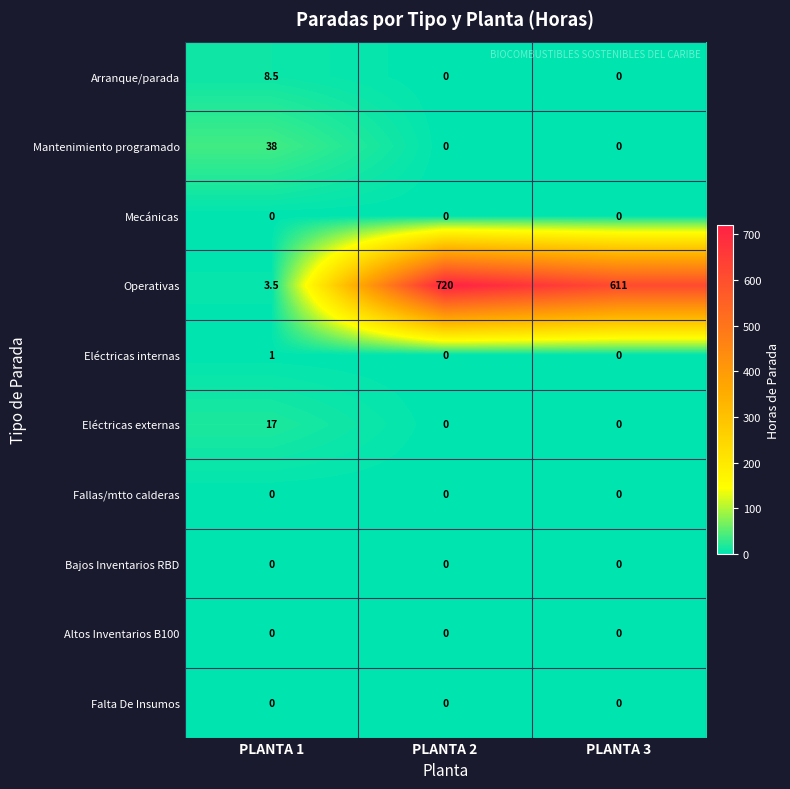

At how many categories does at least one series exceed 698?

1